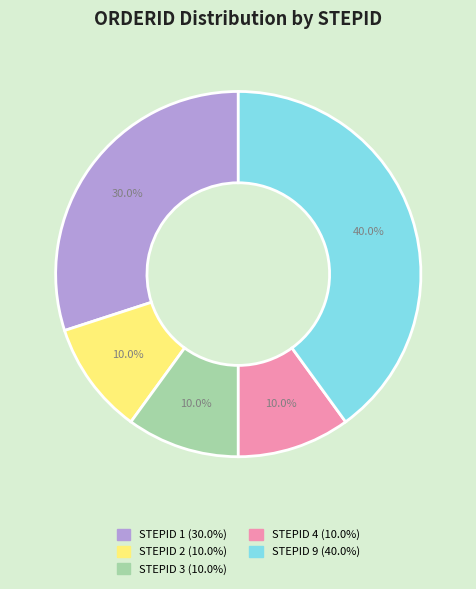

Is there any slice that represents more than half of the pie?

No